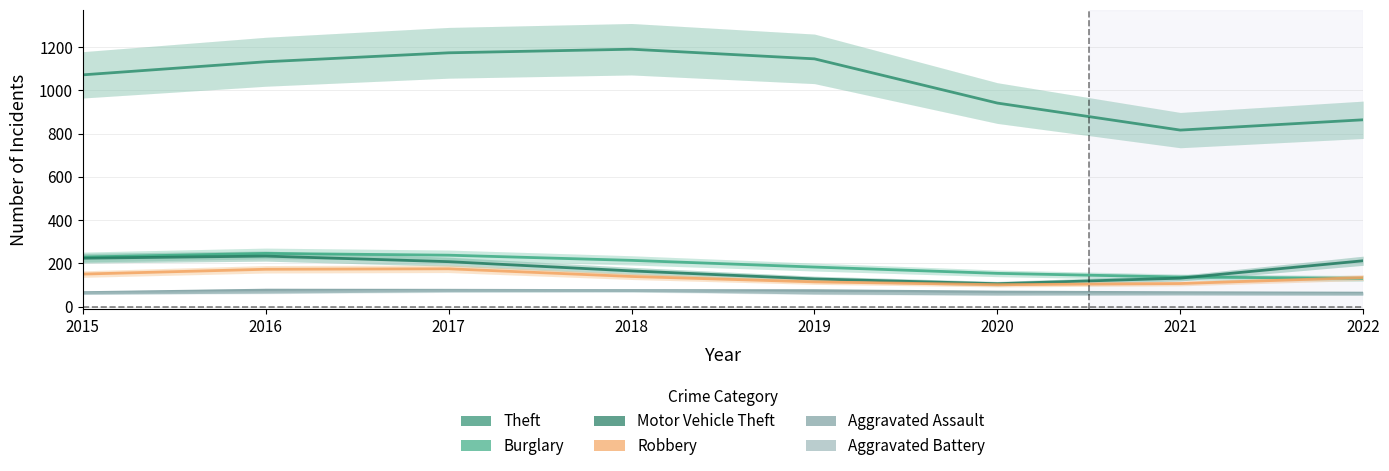

How many data points does each series have?

8